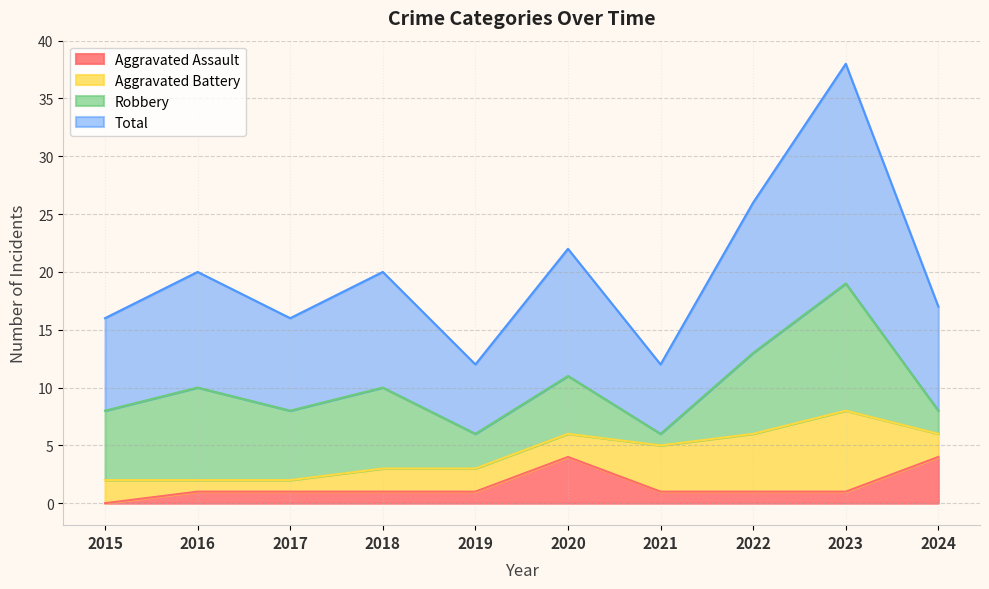

True or false: Aggravated Assault has more than 1 points higher than both neighbors.

False